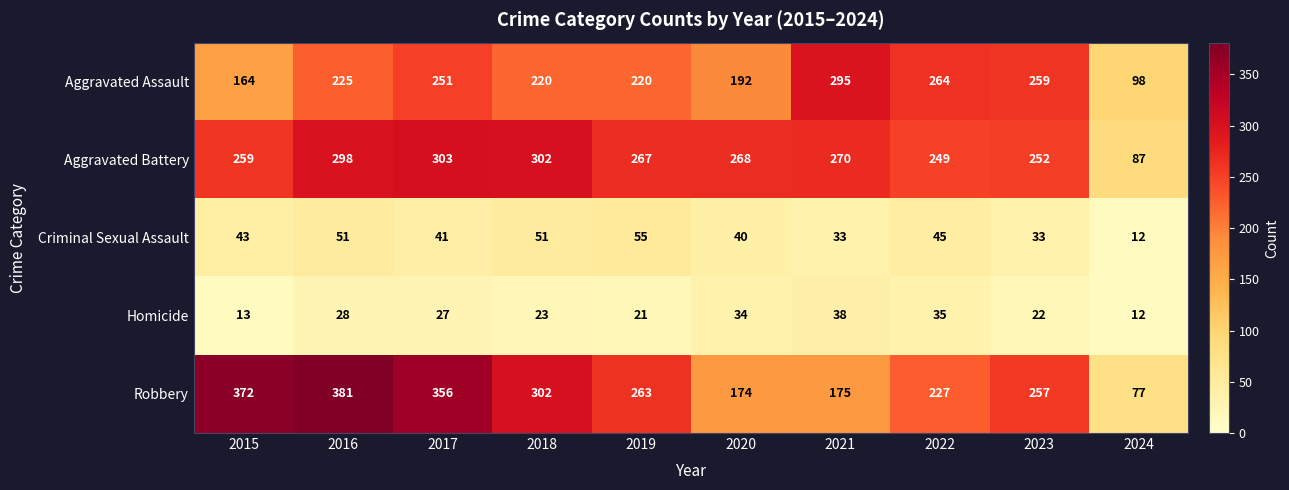

Rank the series at 2023 from lowest to highest value.

Homicide, Criminal Sexual Assault, Aggravated Battery, Robbery, Aggravated Assault